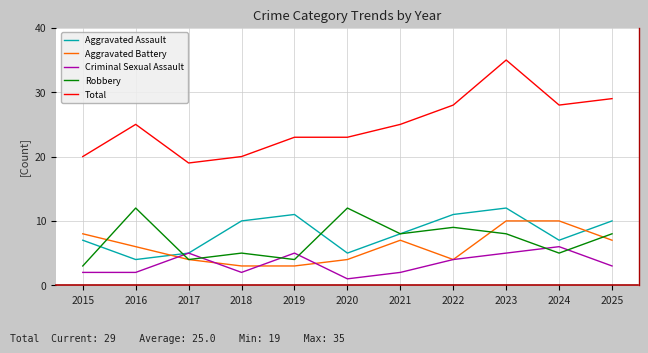

The Aggravated Battery series shows 5 at 2018. True or false?

False